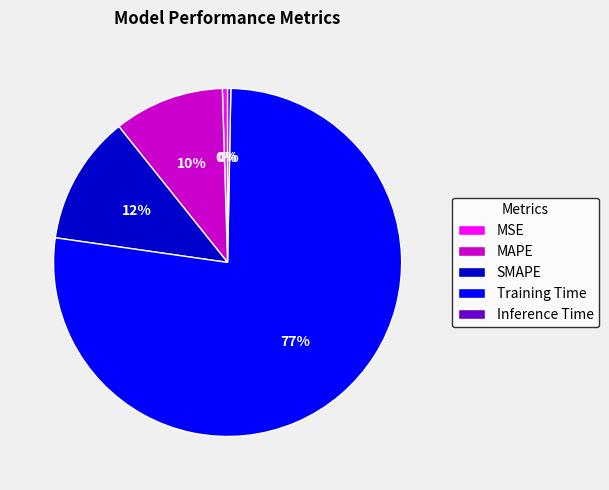

Combined, do Inference Time and Training Time account for over 50%?

Yes